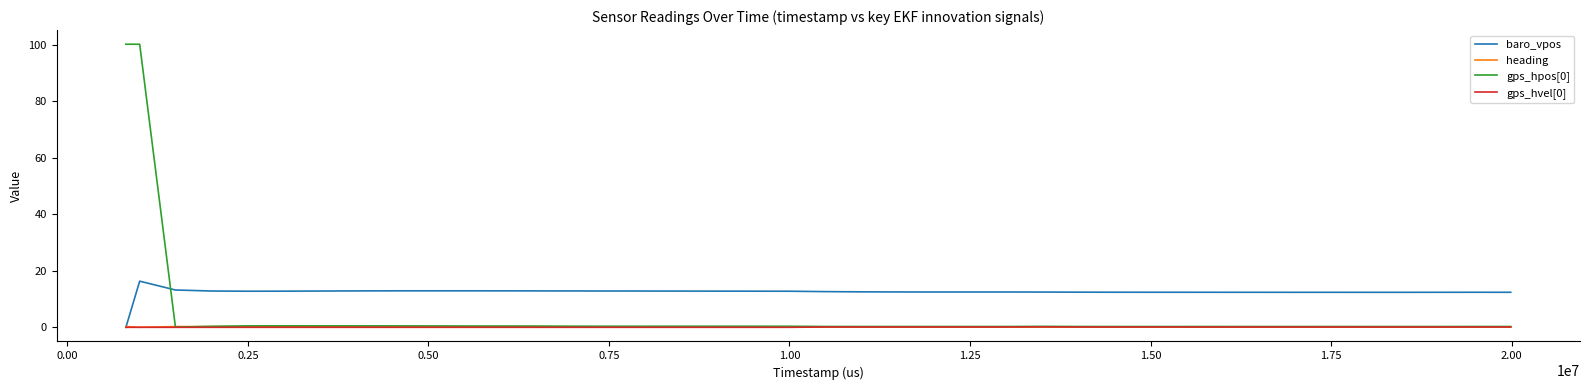

True or false: gps_hpos[0] and baro_vpos intersect in this chart.

True